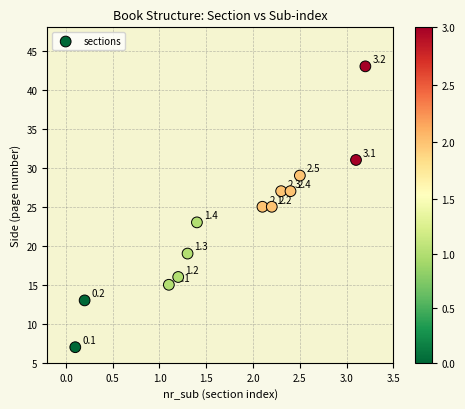

What is the range of Y values (max minus min)?

36